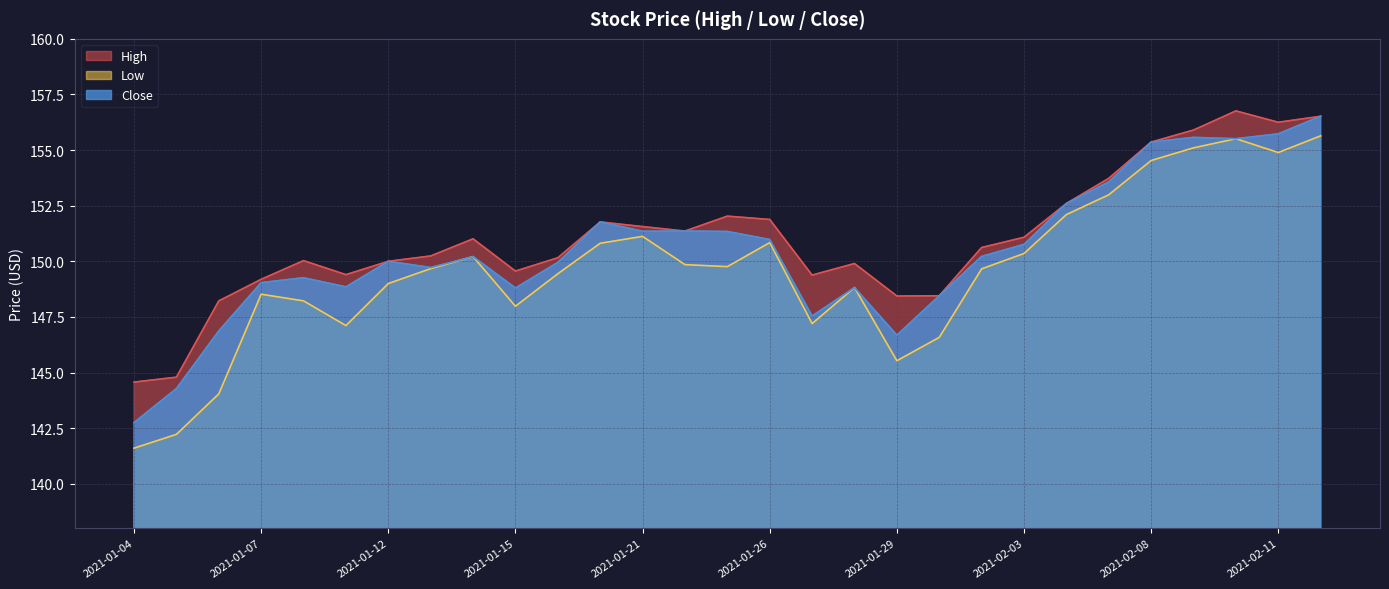

True or false: High has a value of 264.1 at 2021-01-06.

False